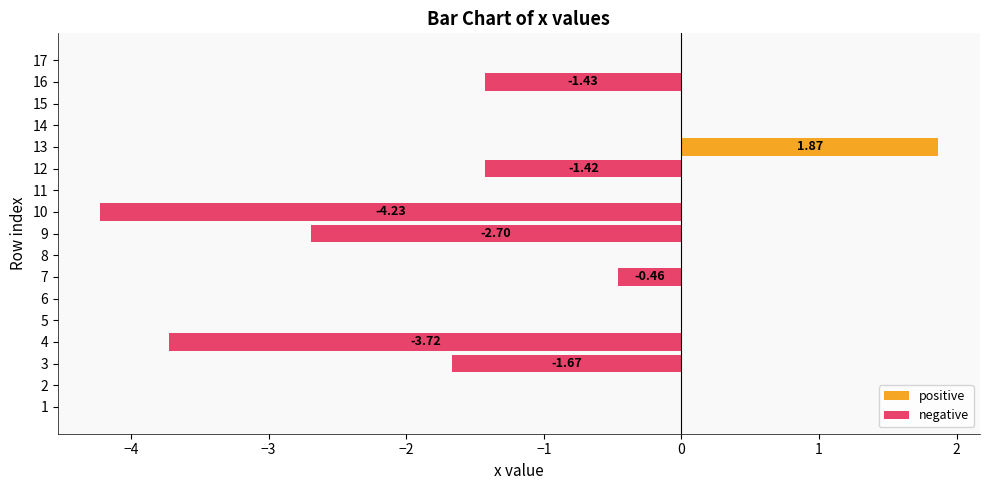

What is the label of the 14th bar from the left?

13